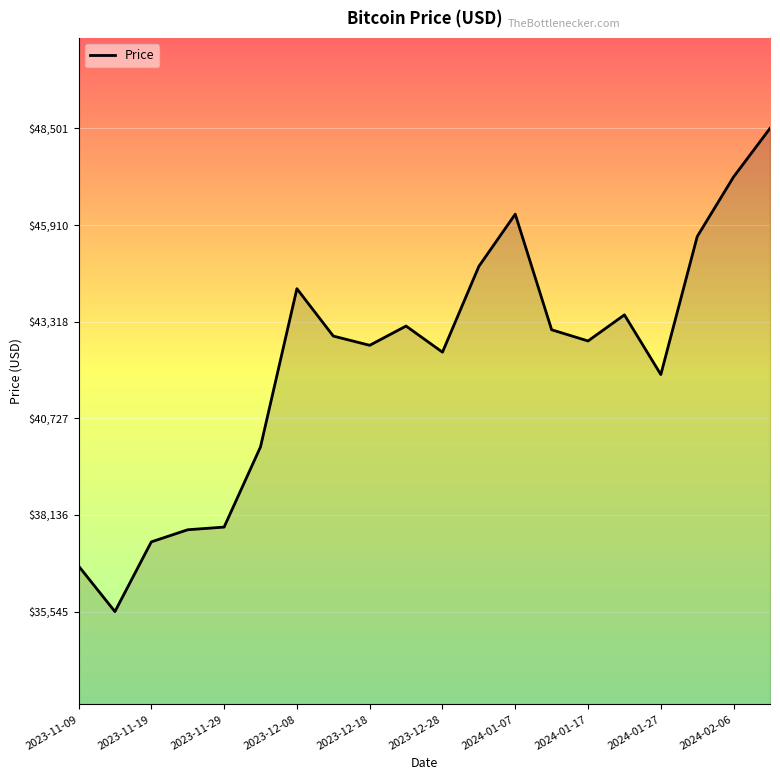

What is the greatest value displayed?

48500.6